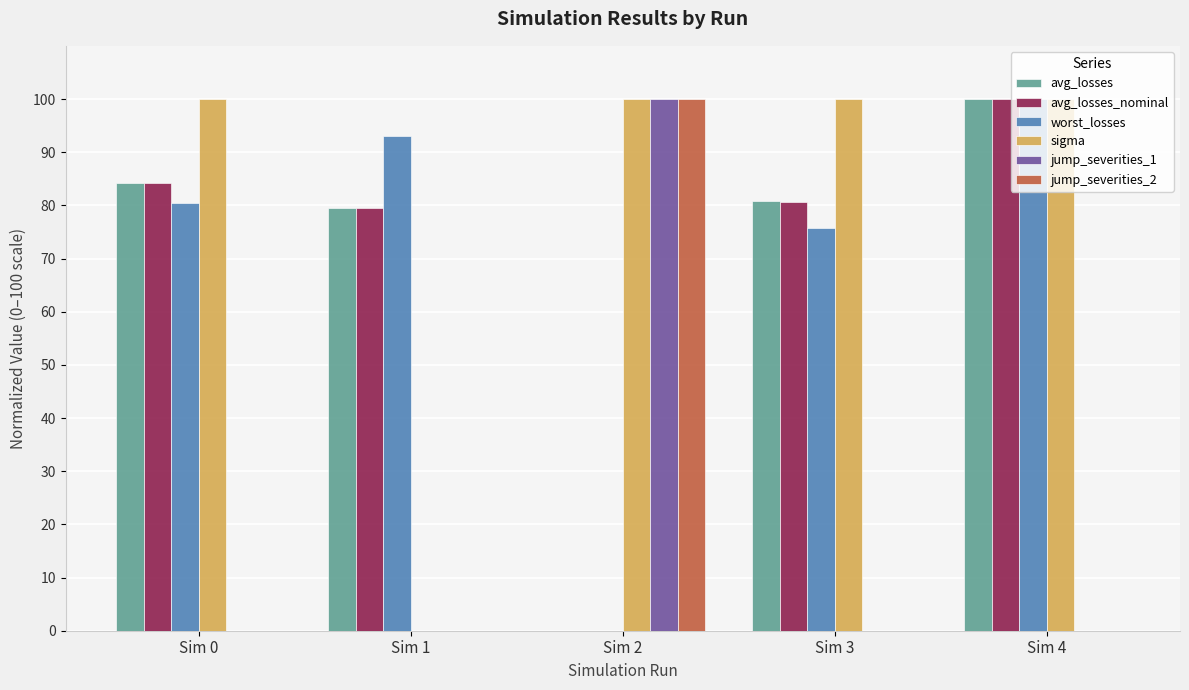

Which series changed the most between Sim 0 and Sim 1?

sigma